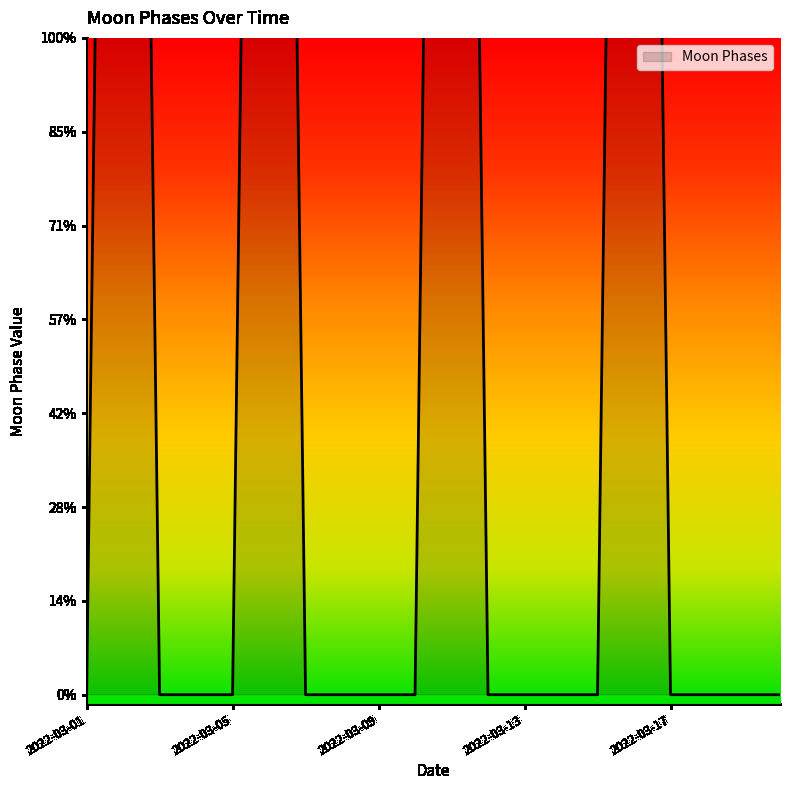

How many distinct data groups are displayed?

1